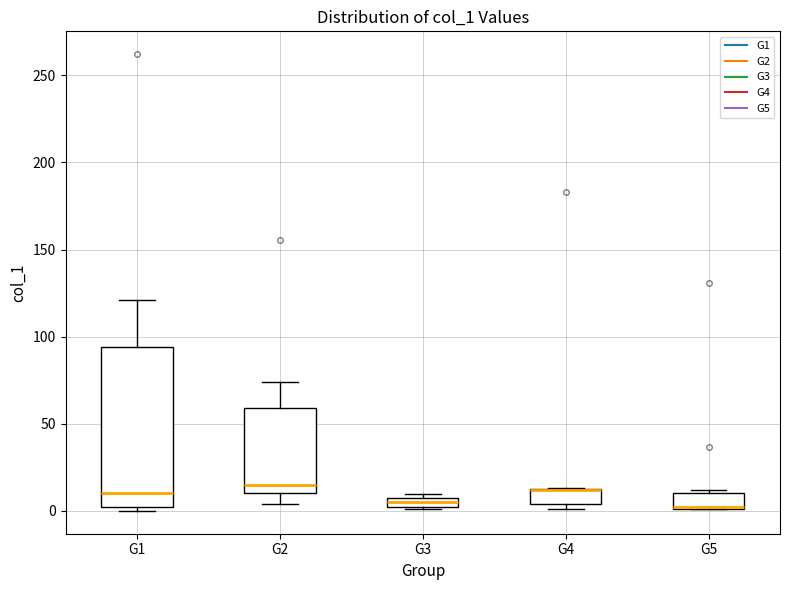

Where is the upper edge of the box for G5 on the y-axis? The values are not printed on the chart, so give them approximately, as read against the axis.

10